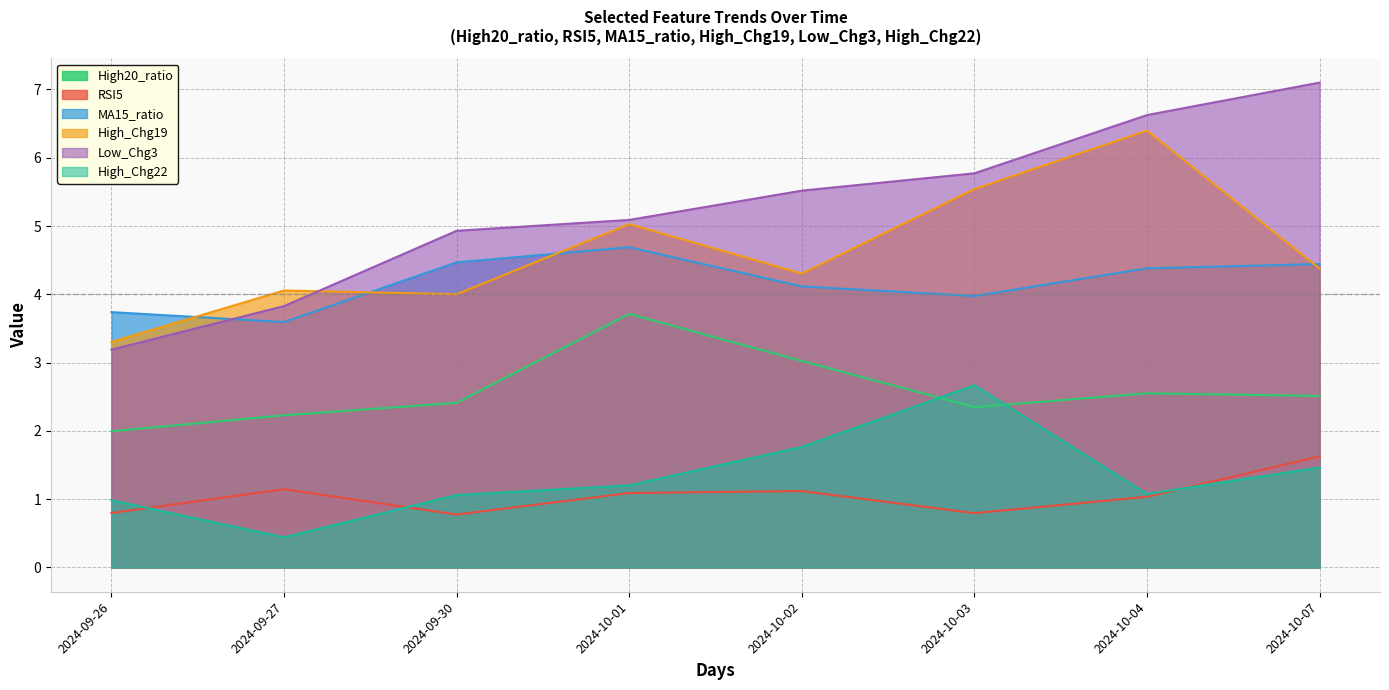

Which series has the largest range (max minus min)?

Low_Chg3